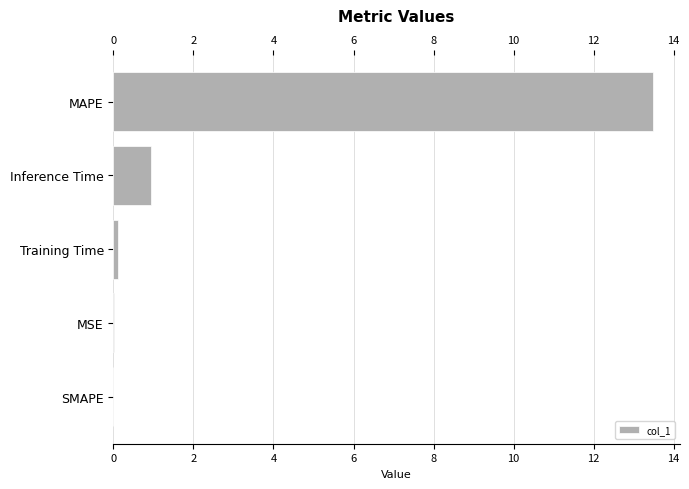

What is the change in value from Inference Time to MAPE?

+12.5